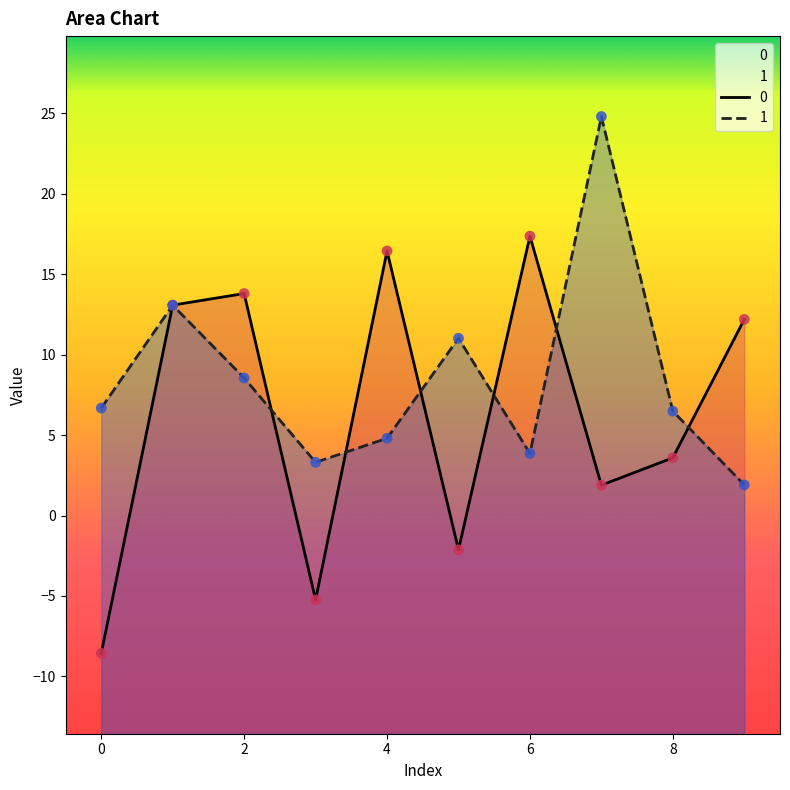

What is the total value across all series at 5?

8.9